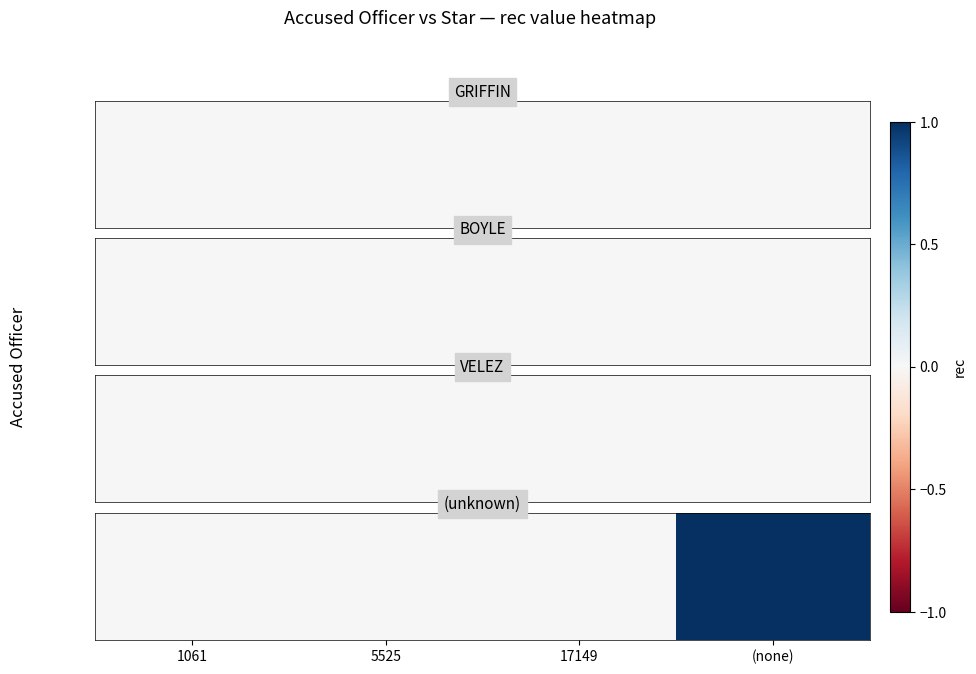

Count the values in the range 0 to 1.

4